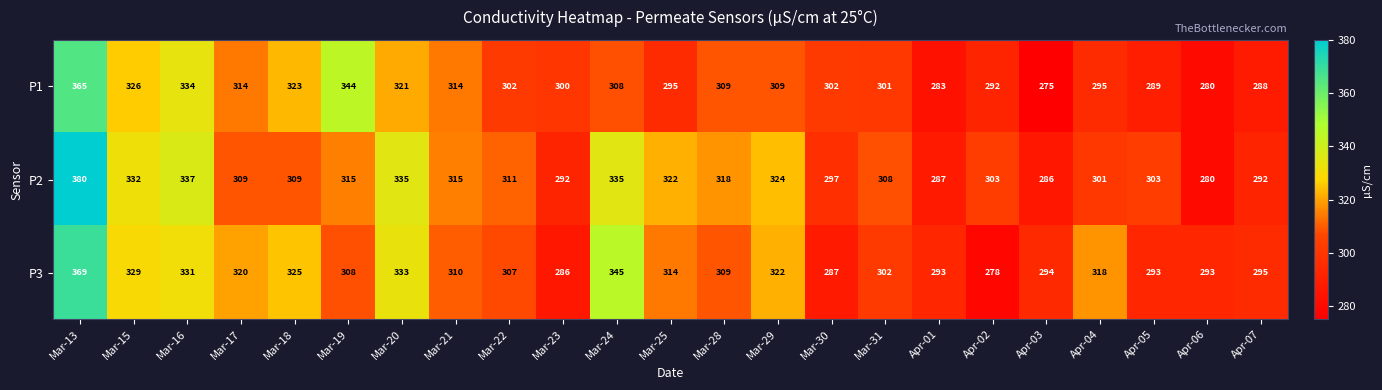

At which category is the sum across all series the highest?

Mar-13